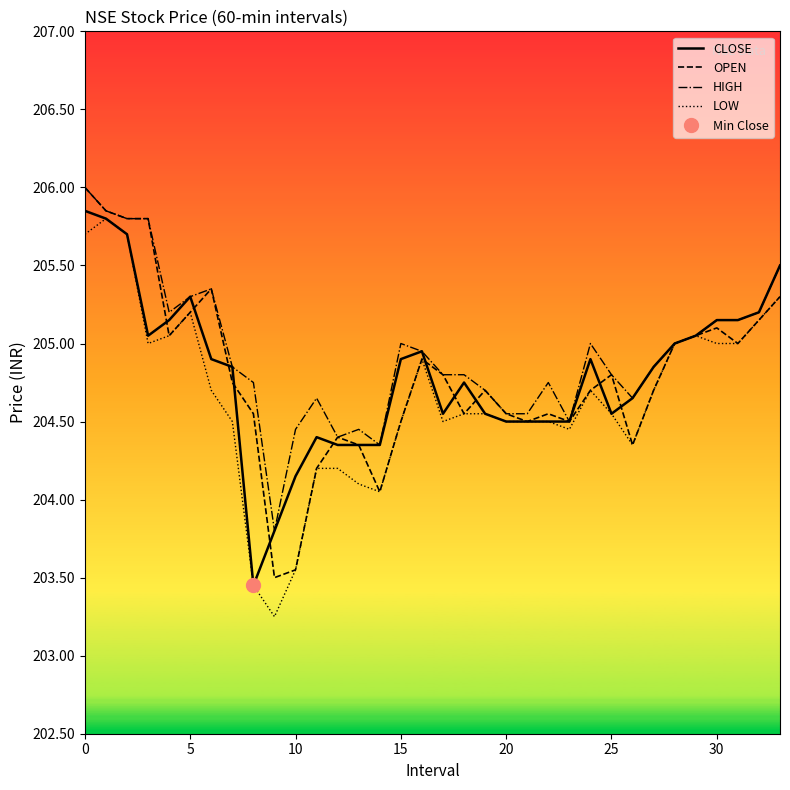

What is the label of the 28th point from the left?

27